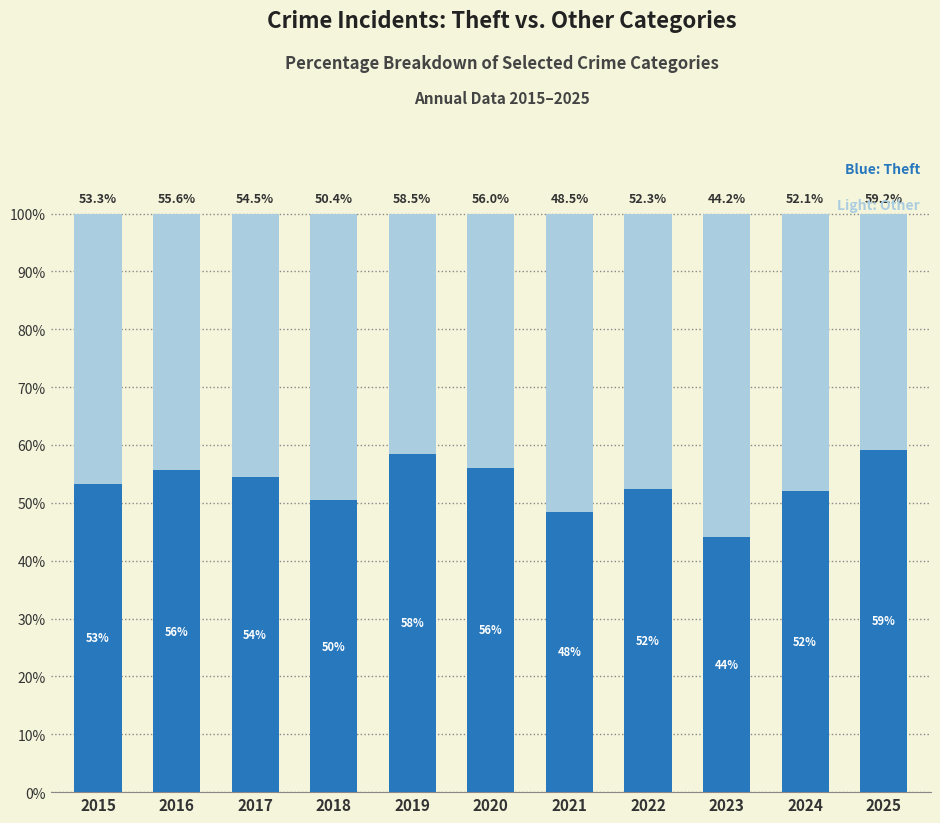

How many bars are there in total?

11